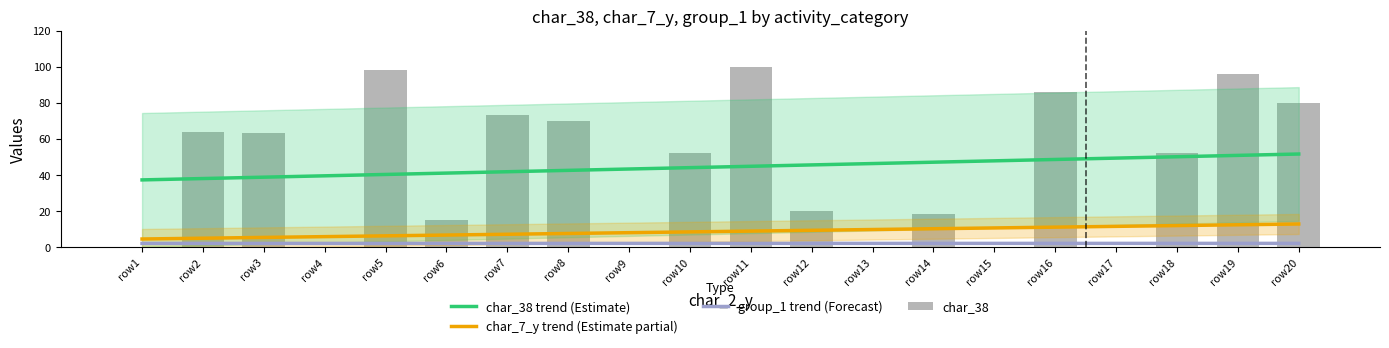

The value of char_38 at row9 is 33.6. True or false?

False